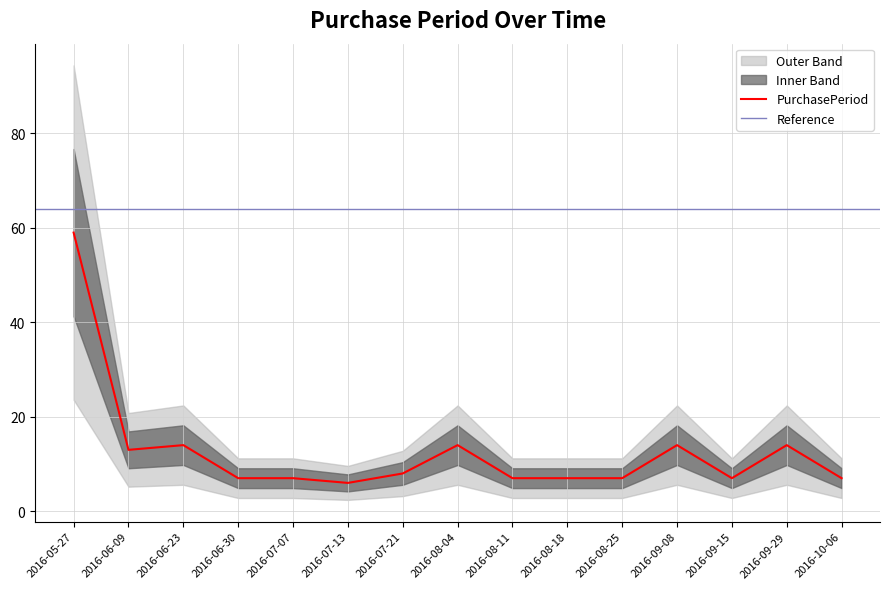

What is the maximum value for PurchasePeriod?

59